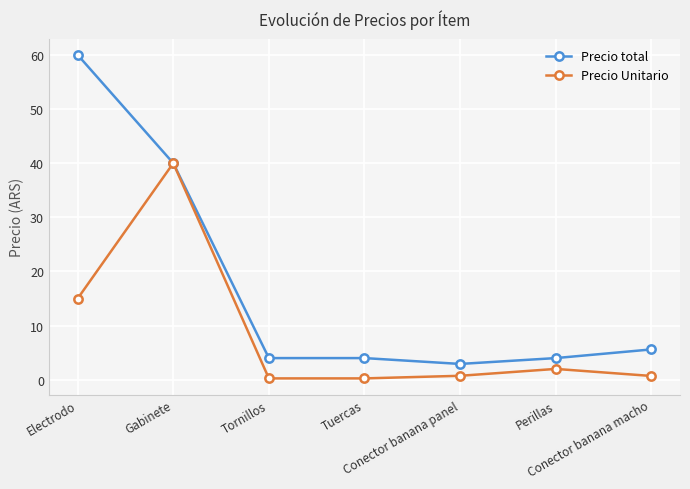

Is the value of Precio Unitario at Conector banana macho greater than the value of Precio total at Conector banana macho?

No